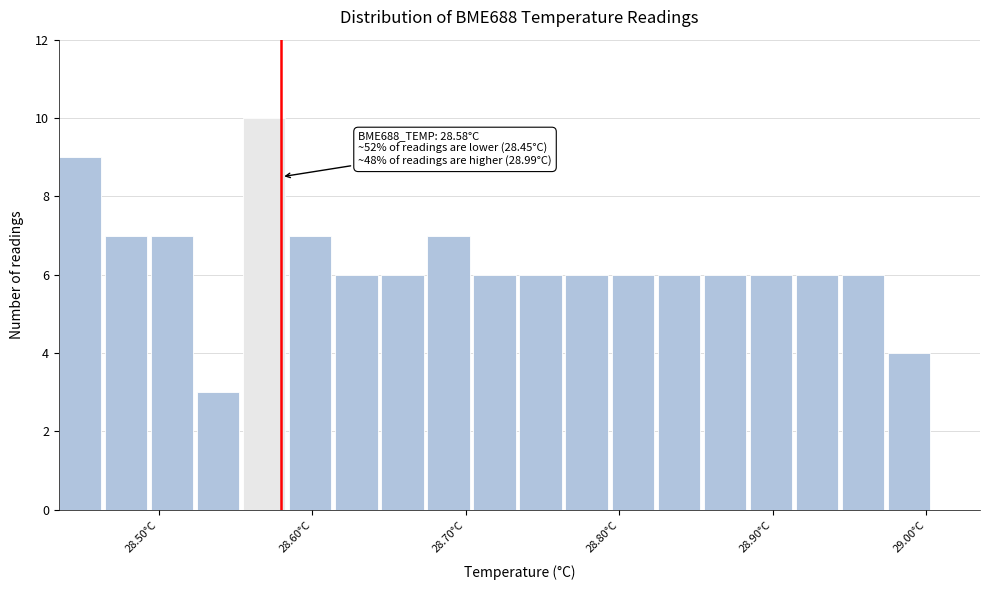

Around what value on the x-axis is the tallest bar? Give the approximate position of its centre, as read against the axis.

28.57